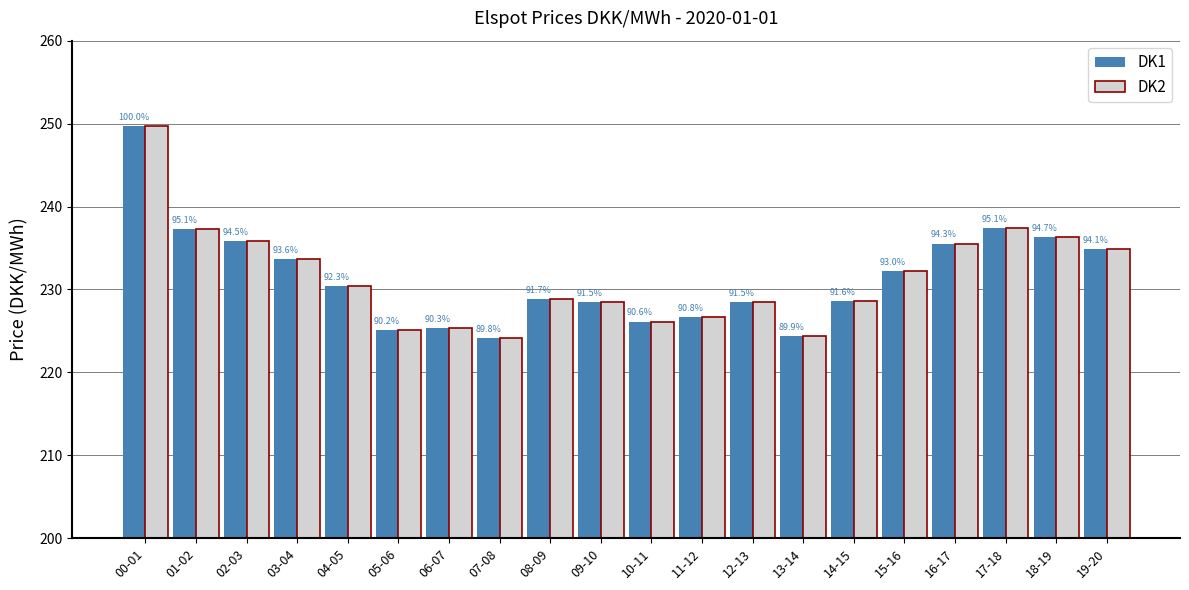

Is the value of DK1 at 05-06 greater than the value of DK2 at 11-12?

No